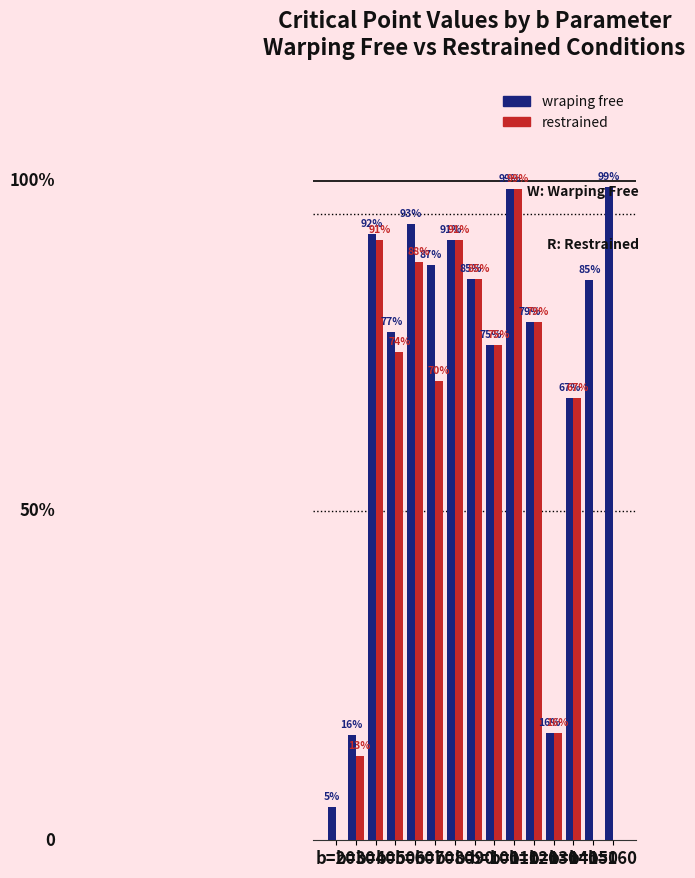

Which label corresponds to the largest value in the chart?

b=160